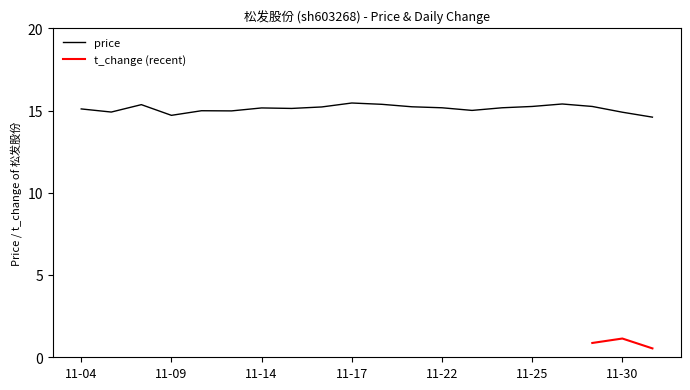

Which label corresponds to the smallest value in the chart?

2022-12-01